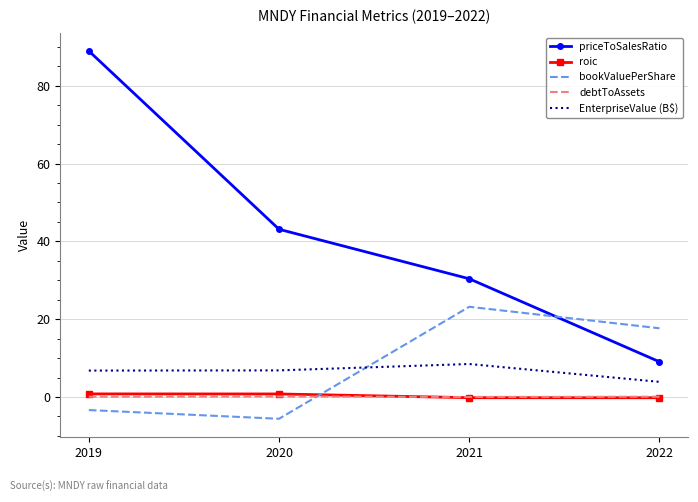

What value does the bookValuePerShare series have at 2021?

23.2